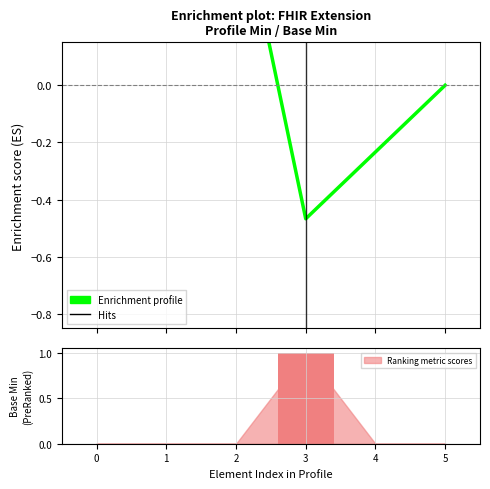

Reading left to right, list all the values displayed in this chart.

0.2	0.5	0.7	-0.5	-0.2	-0.0